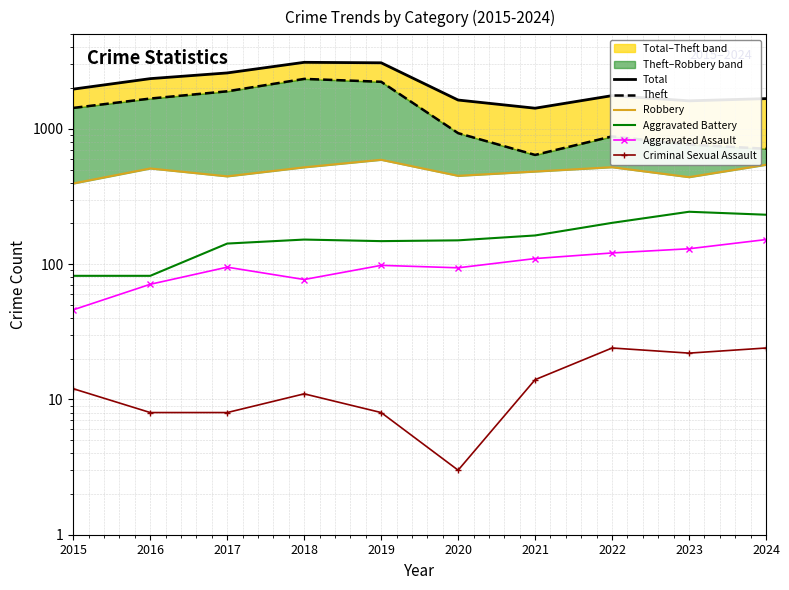

What is the approximate value of Criminal Sexual Assault at 2019?

8